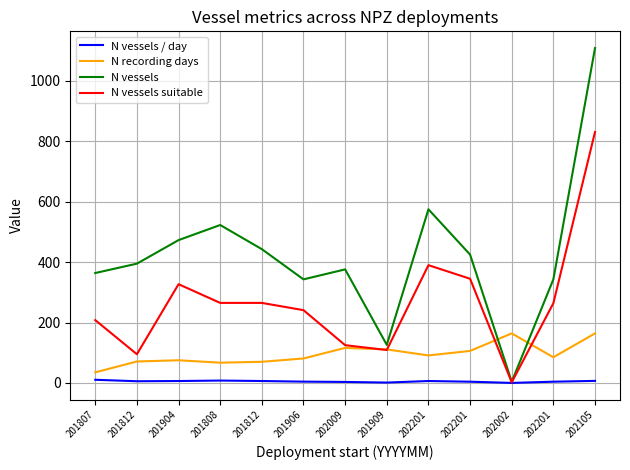

Is the value of N vessels at 201812 greater than the value of N vessels / day at 201808?

Yes